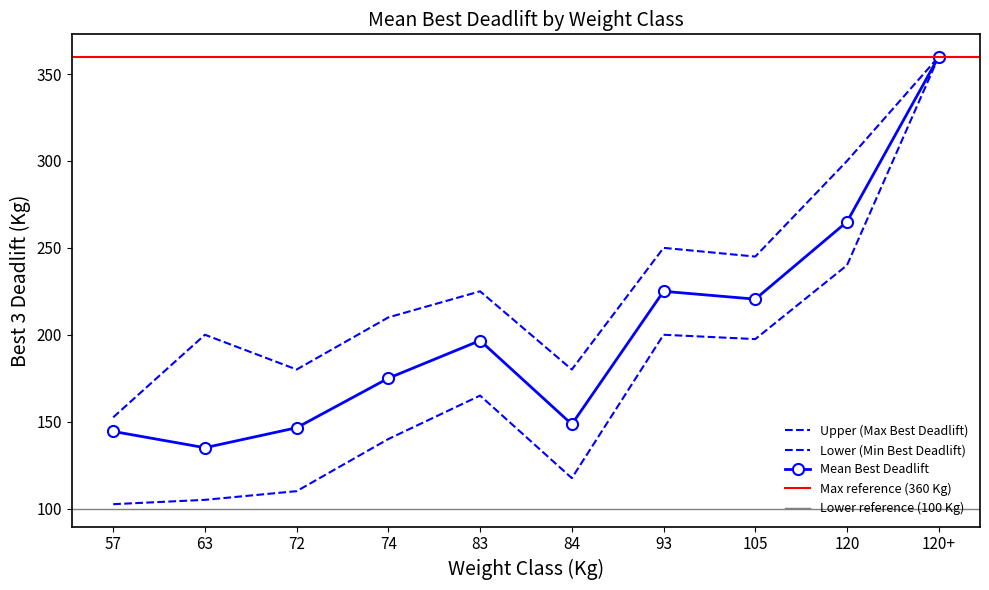

How many data points in Best3DeadliftKg_mean are above 196?

5